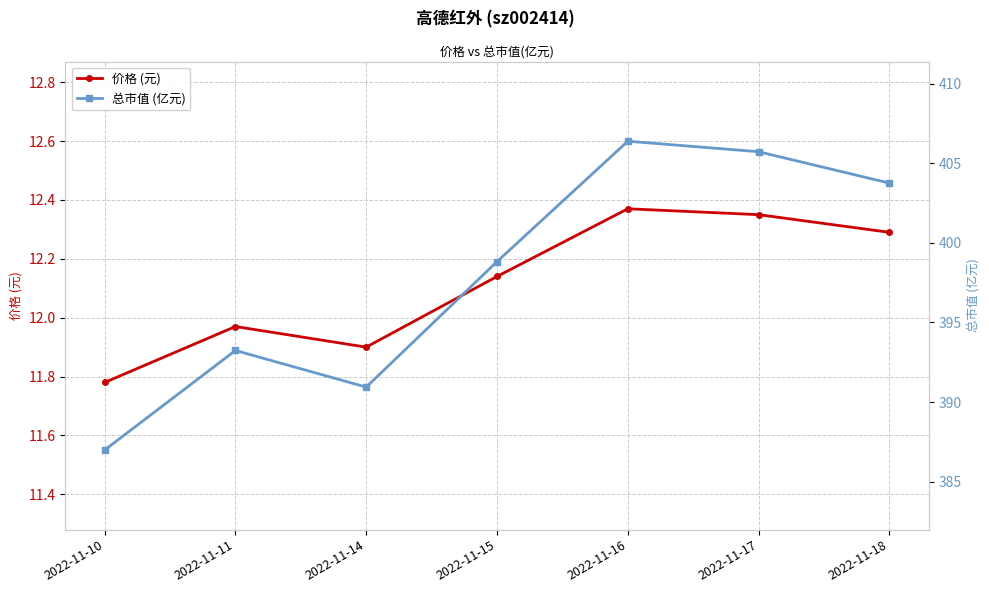

True or false: 价格 (元) and 总市值 (亿元) intersect in this chart.

False